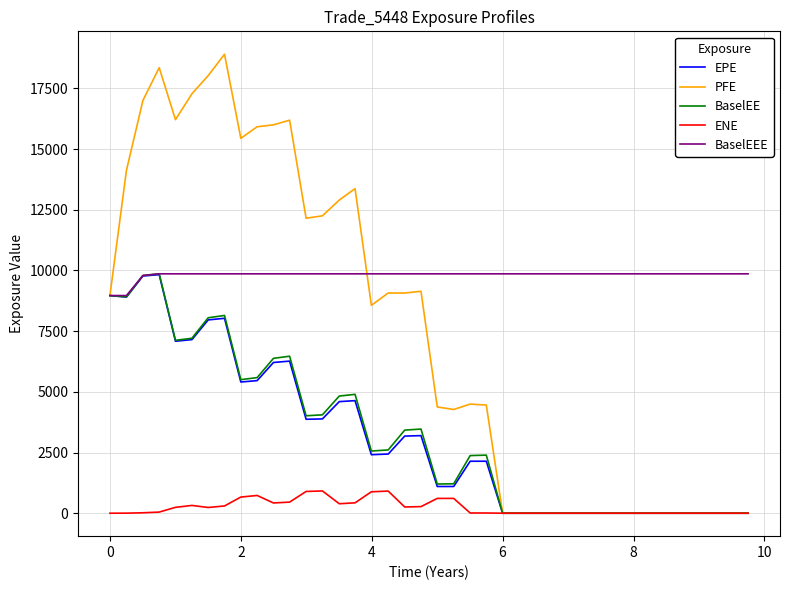

Which series has the largest range (max minus min)?

PFE